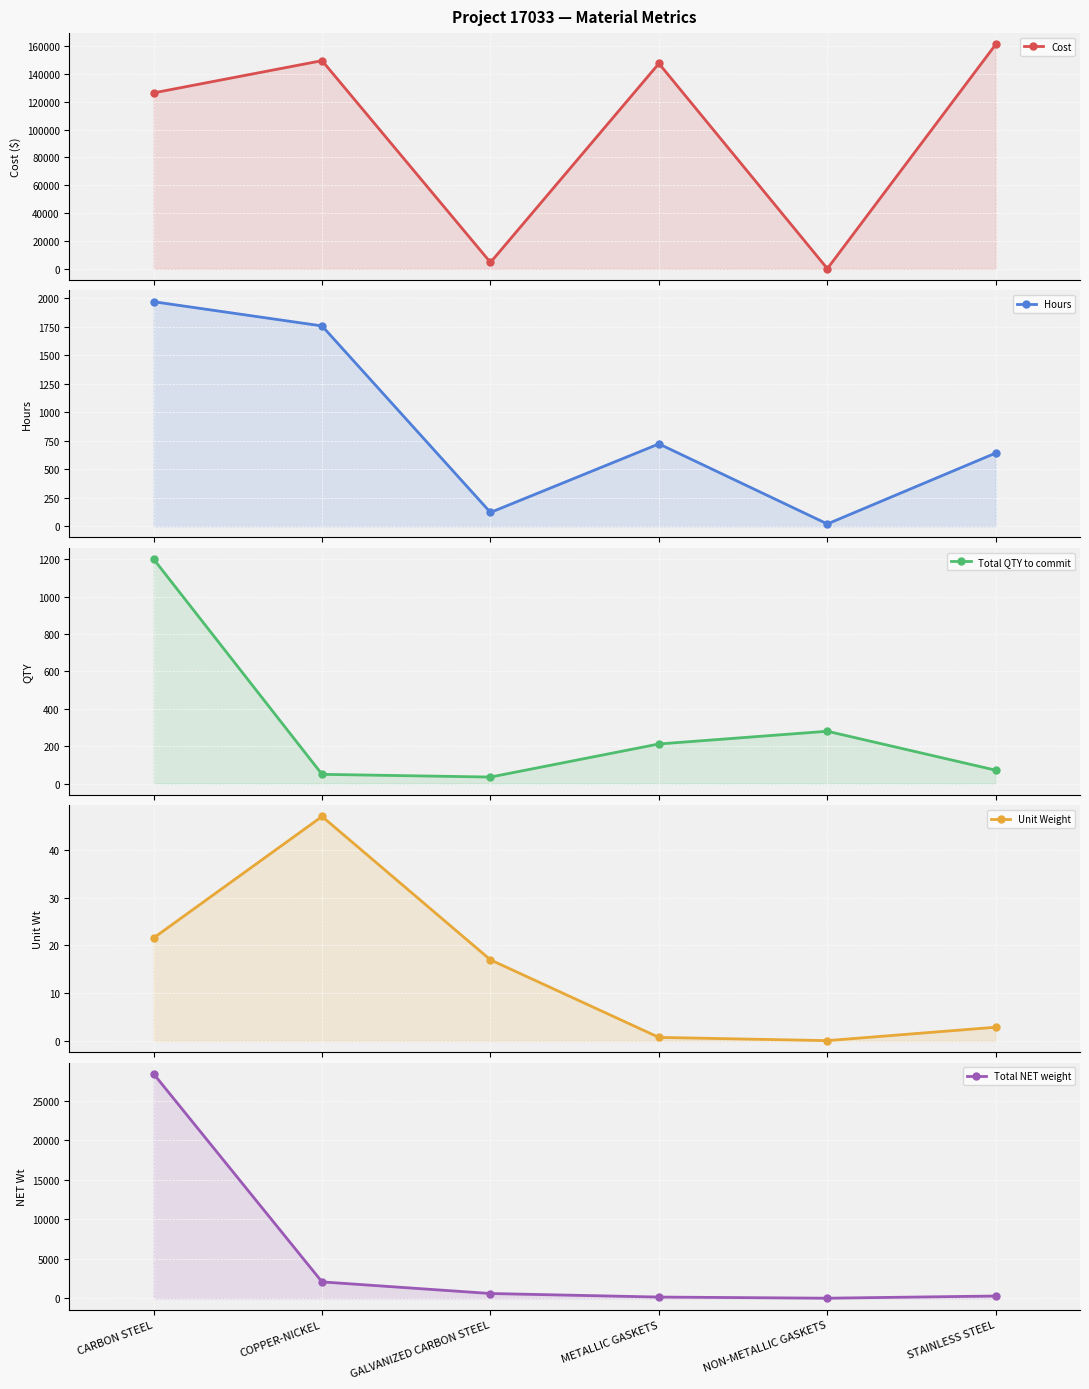

Rank the series at COPPER-NICKEL from lowest to highest value.

Unit Weight, Total QTY to commit, Hours, Total NET weight, Cost